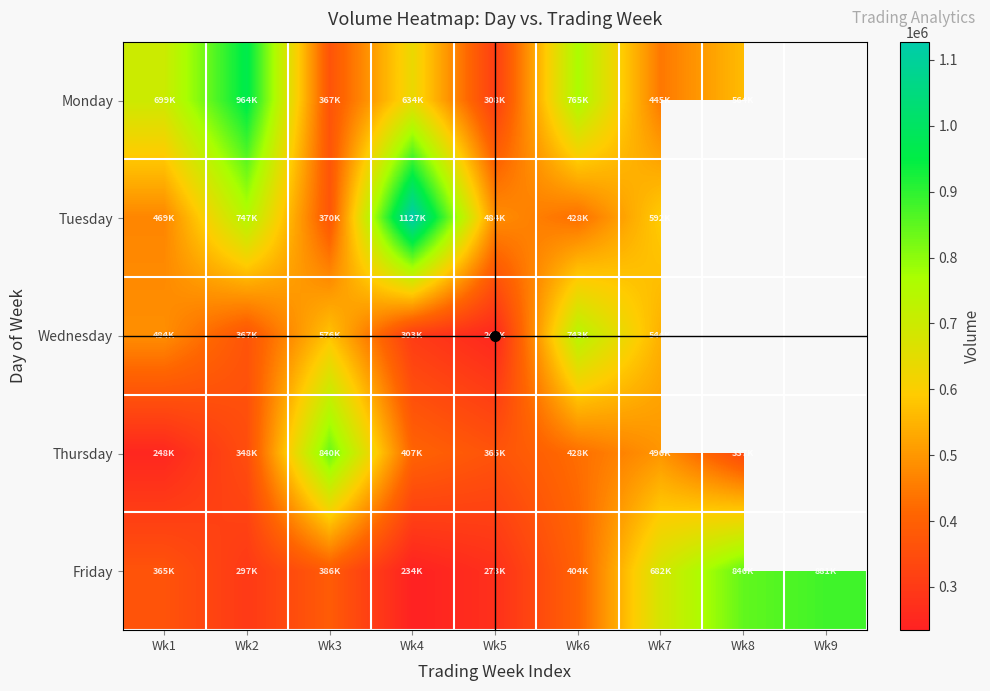

Is it true that Tuesday equals 583900.8 at Wk3?

False